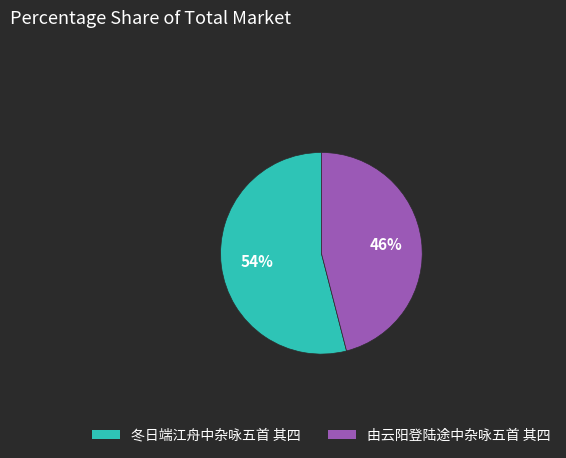

Which category has the smallest portion of the pie?

由云阳登陆途中杂咏五首 其四